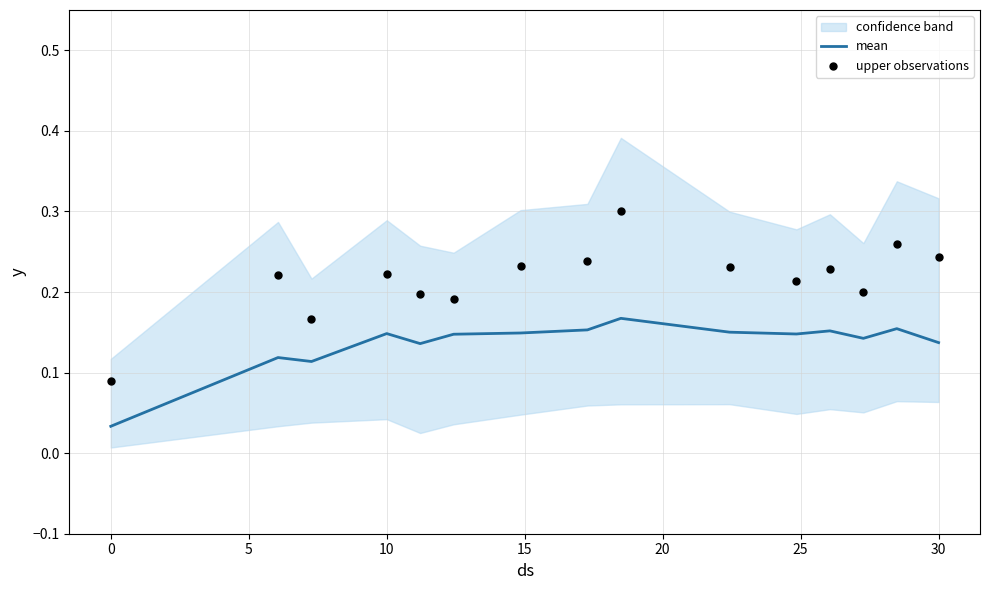

Which series has the largest Y range (max minus min)?

upper observations